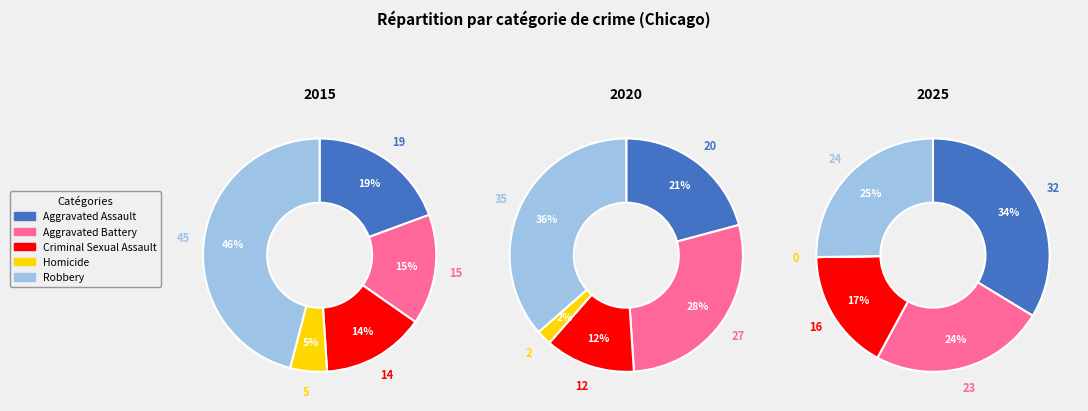

To the nearest percent, what is the difference between the largest and smallest slice percentages?

34%